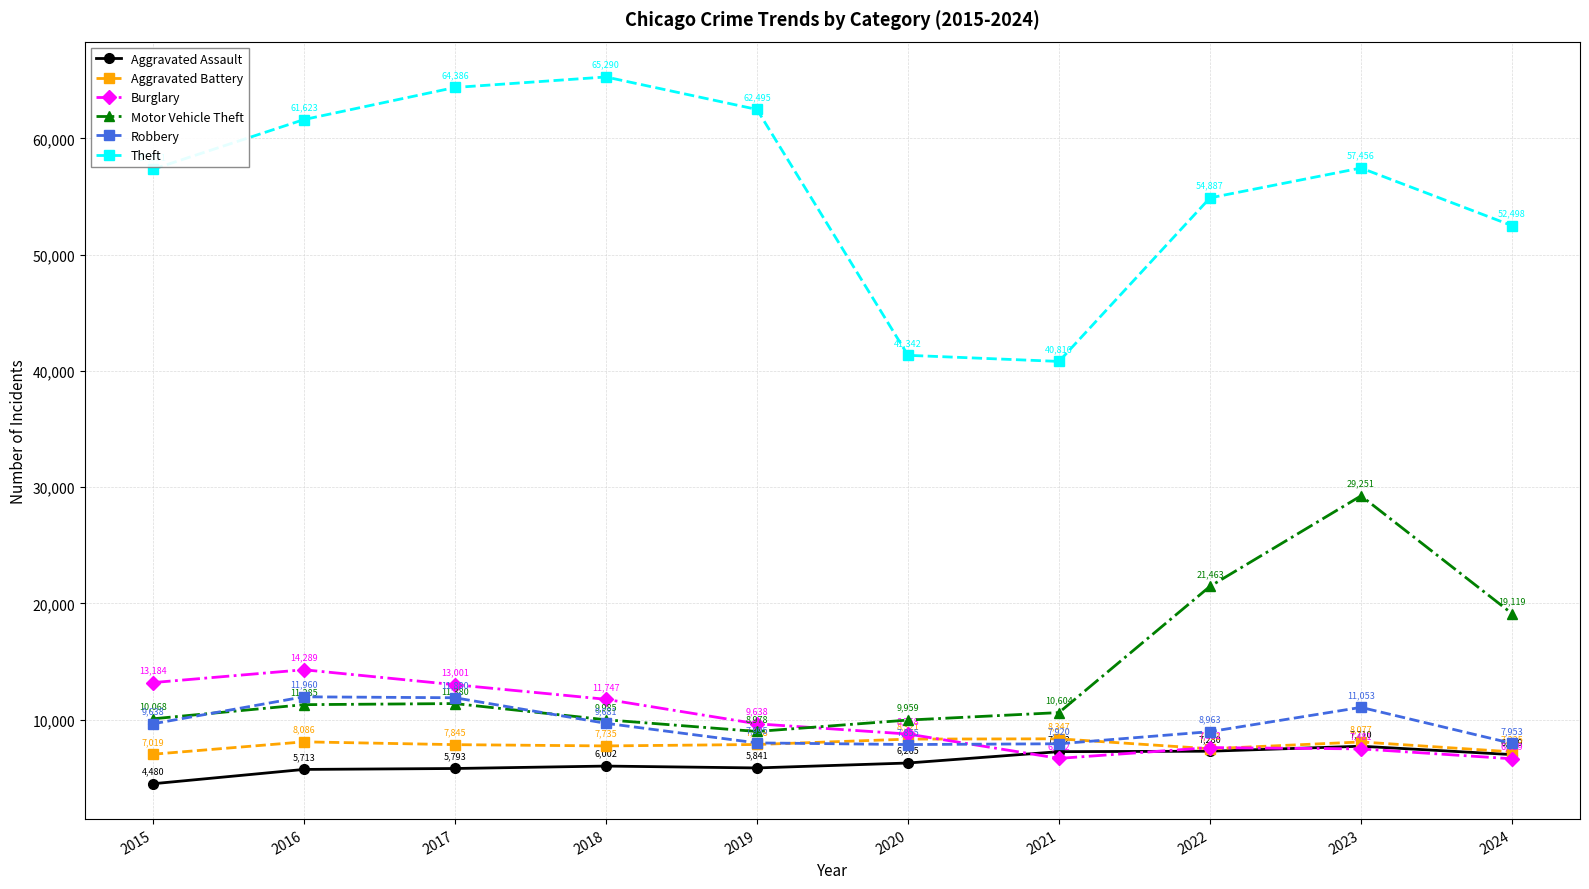

List the series in order of their peak value, highest first.

Theft, Motor Vehicle Theft, Burglary, Robbery, Aggravated Battery, Aggravated Assault